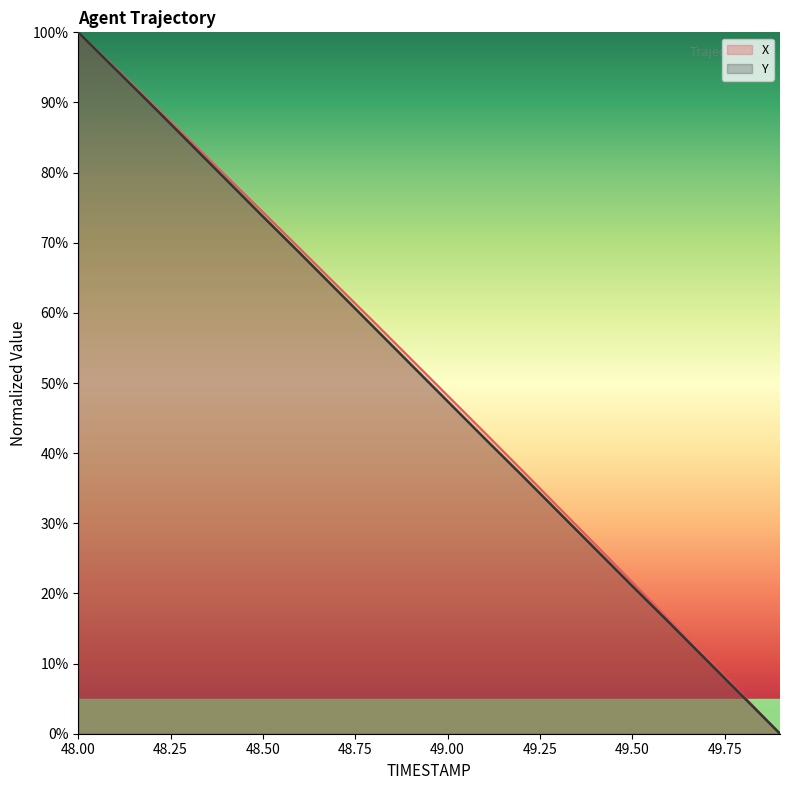

Reading left to right, list all the values displayed in this chart.

X: 48.0=100.0	48.1=95.0	48.2=89.9	48.3=84.7	48.4=79.5	48.5=74.4	48.6=69.2	48.7=63.9	48.8=58.7	48.9=53.5	49.0=48.2	49.1=43.0	49.2=37.7	49.3=32.3	49.4=27.0	49.5=21.6	49.6=16.2	49.7=10.8	49.8=5.4	49.9=0.0
Y: 48.0=100.0	48.1=94.8	48.2=89.6	48.3=84.3	48.4=79.0	48.5=73.7	48.6=68.5	48.7=63.2	48.8=58.0	48.9=52.7	49.0=47.4	49.1=42.1	49.2=36.9	49.3=31.6	49.4=26.3	49.5=21.1	49.6=15.8	49.7=10.6	49.8=5.3	49.9=0.0